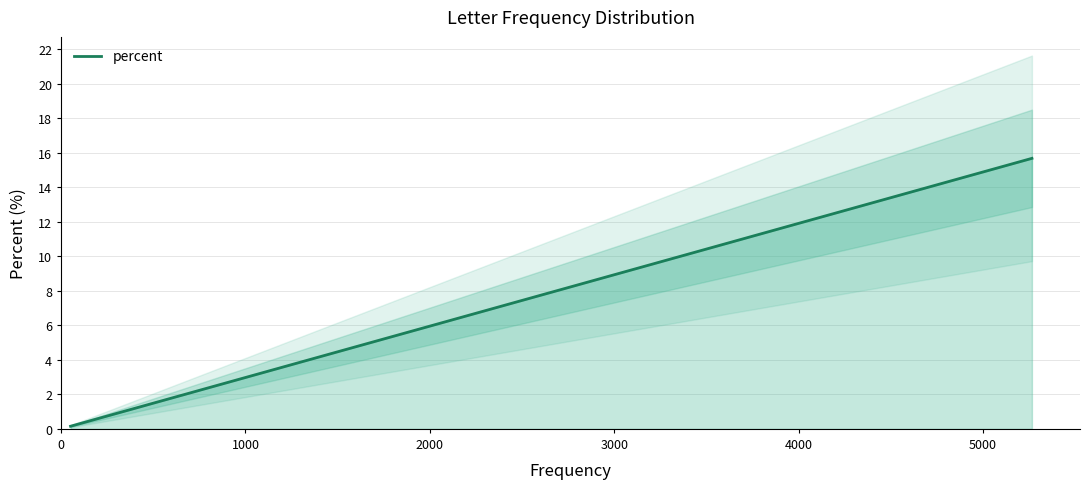

True or false: there are more than 1 points higher than both neighbors.

False